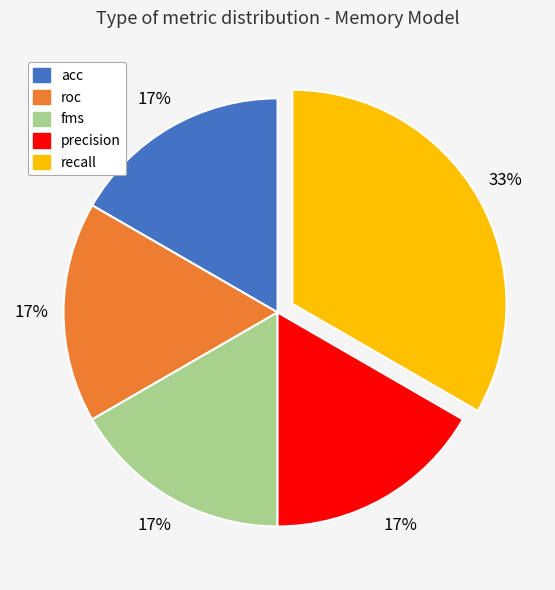

To the nearest percent, what is the difference between the precision and fms slice percentages?

0%